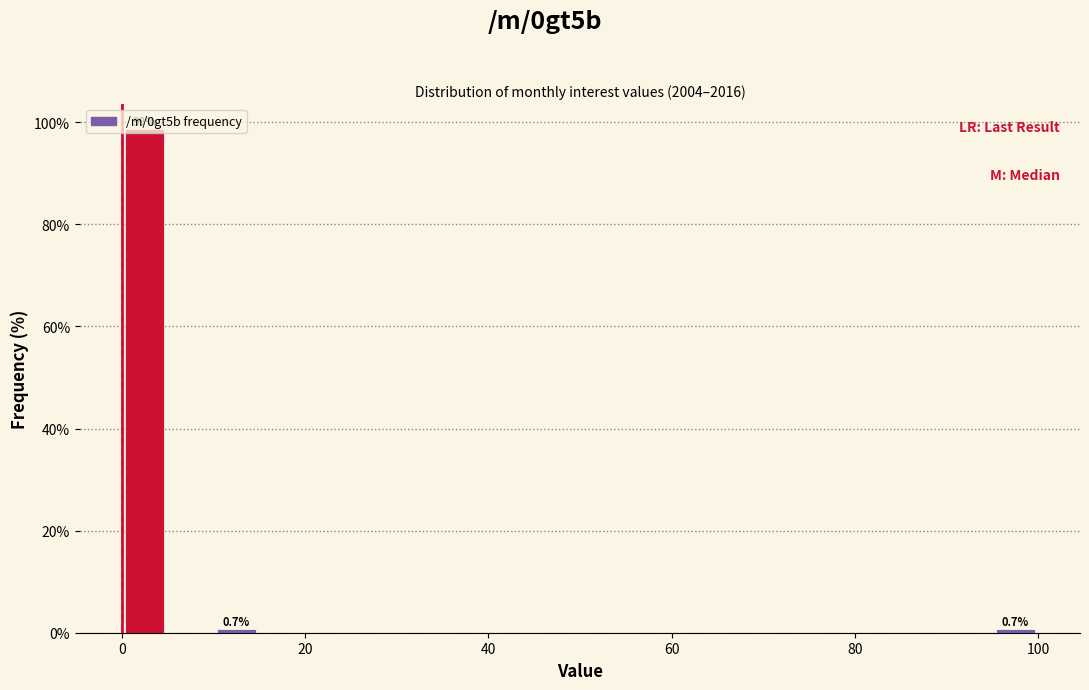

Around what value on the x-axis is the tallest bar? Give the approximate position of its centre, as read against the axis.

2